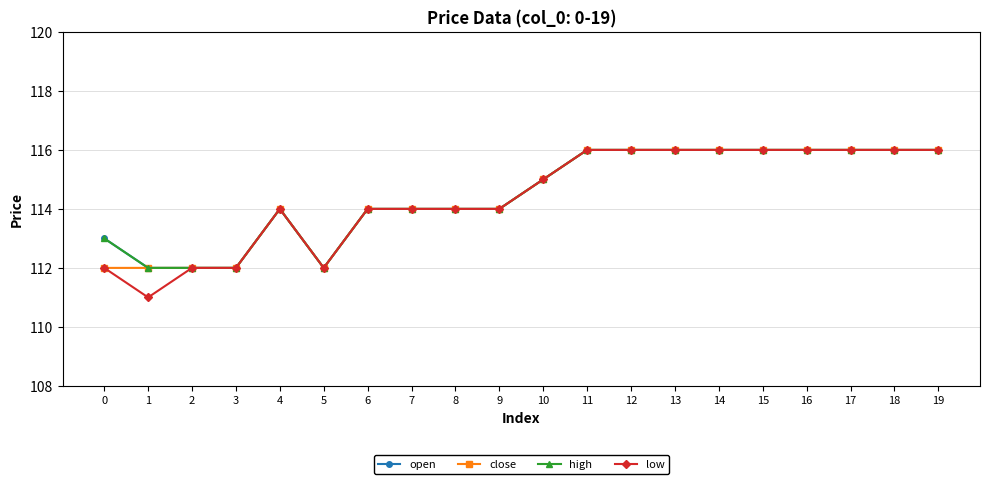

Is this an area chart (filled region under the line)?

No